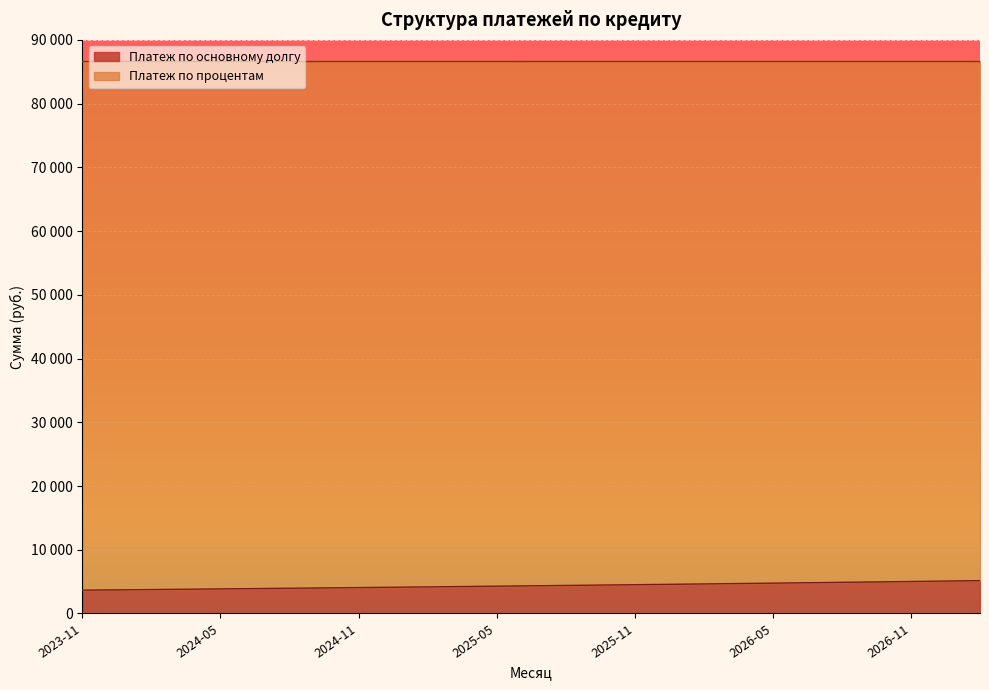

Where does the data first go above 4358?

2025-07